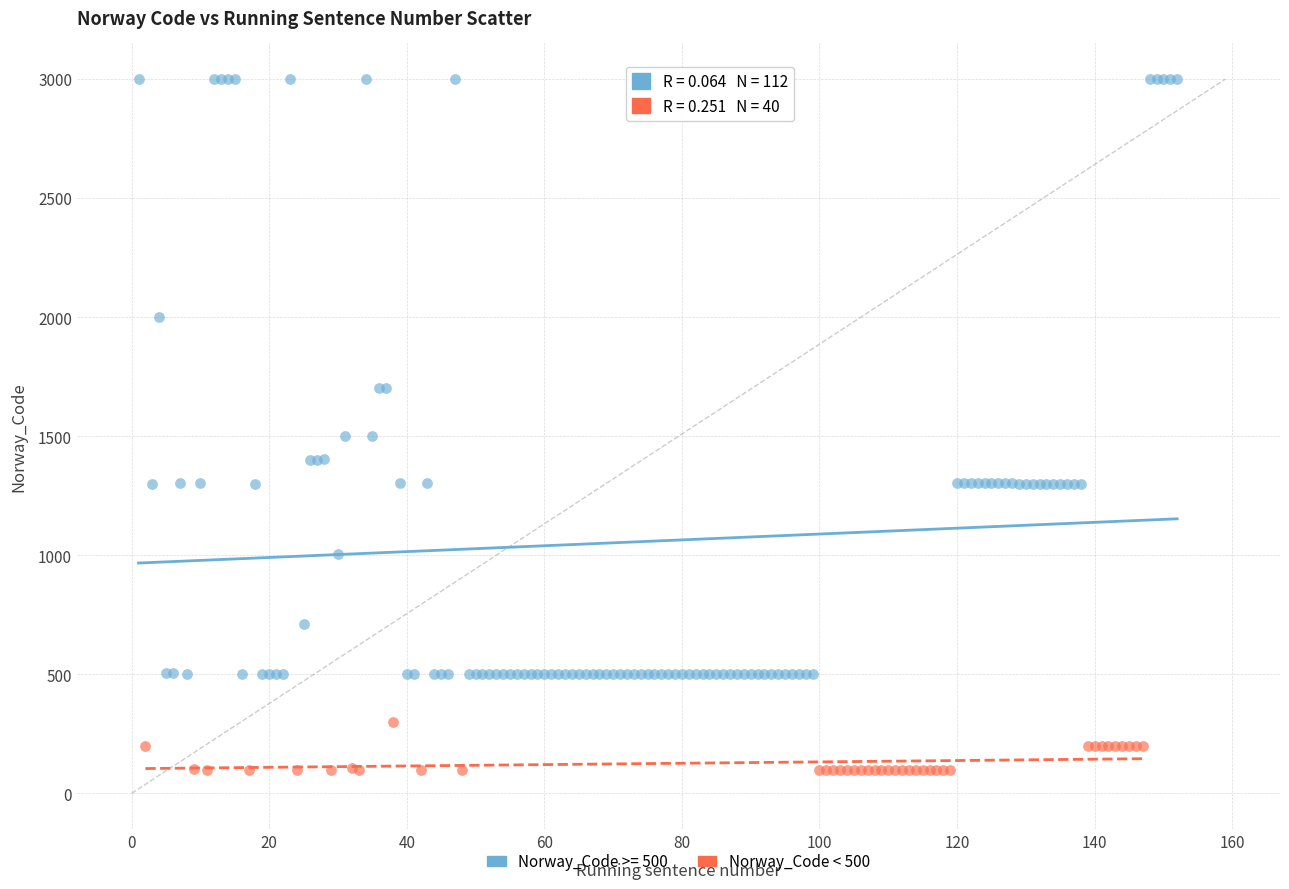

Which series reaches the minimum Y coordinate?

Norway_Code < 500